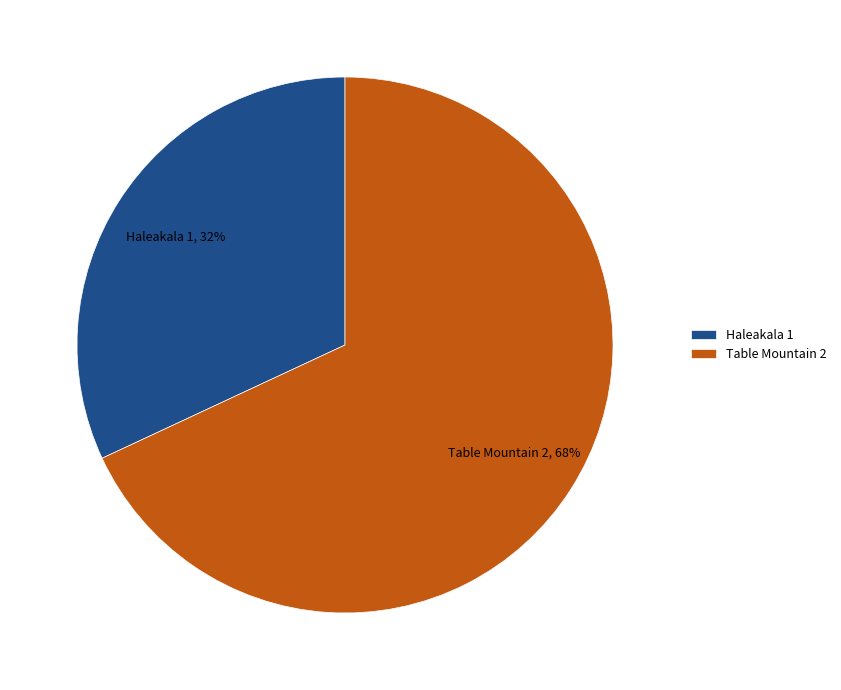

How many slices are in this pie chart?

2